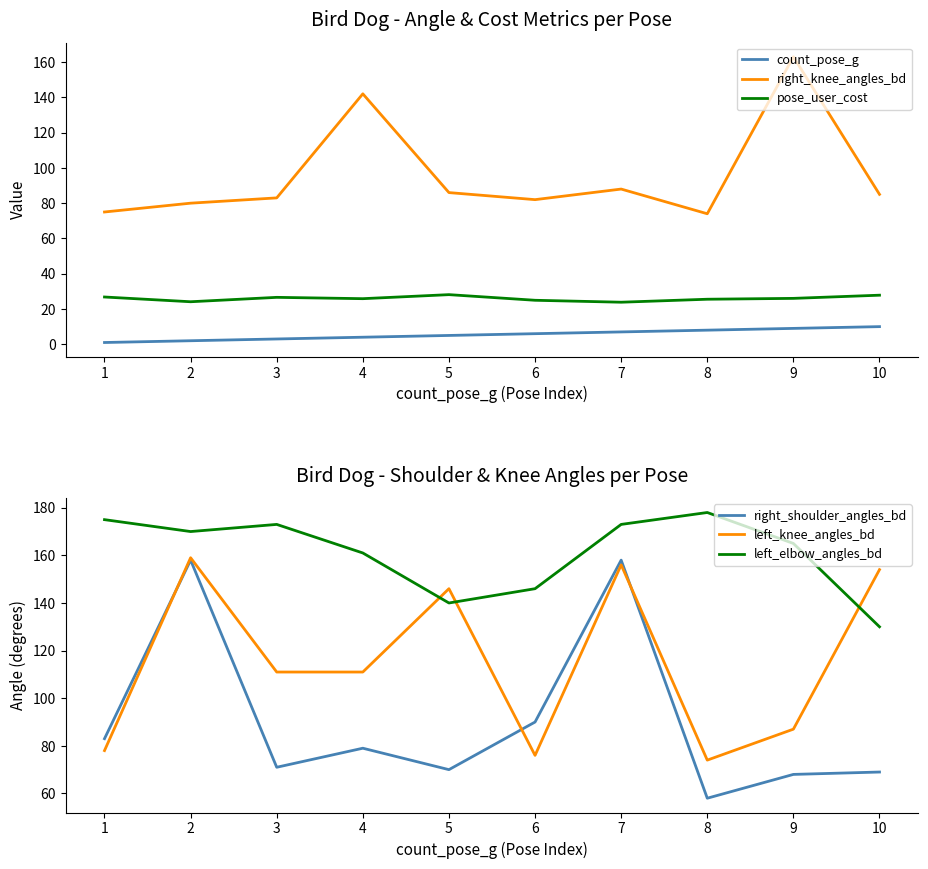

How many interior local peaks does the left_elbow_angles_bd series have?

2